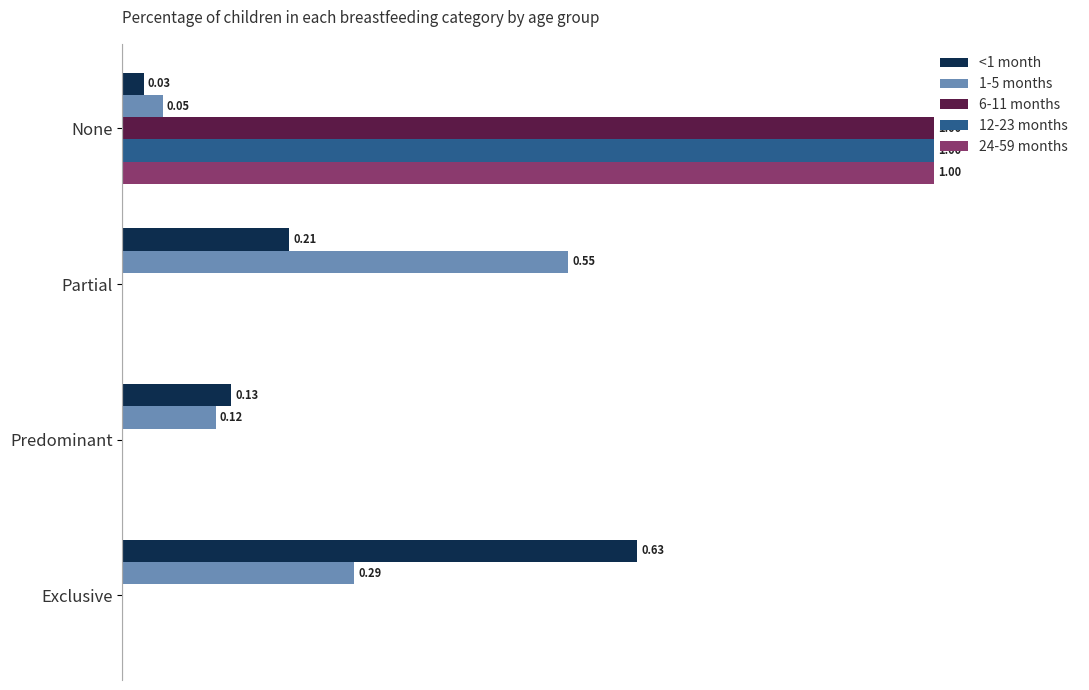

At which category is the sum across all series the highest?

None